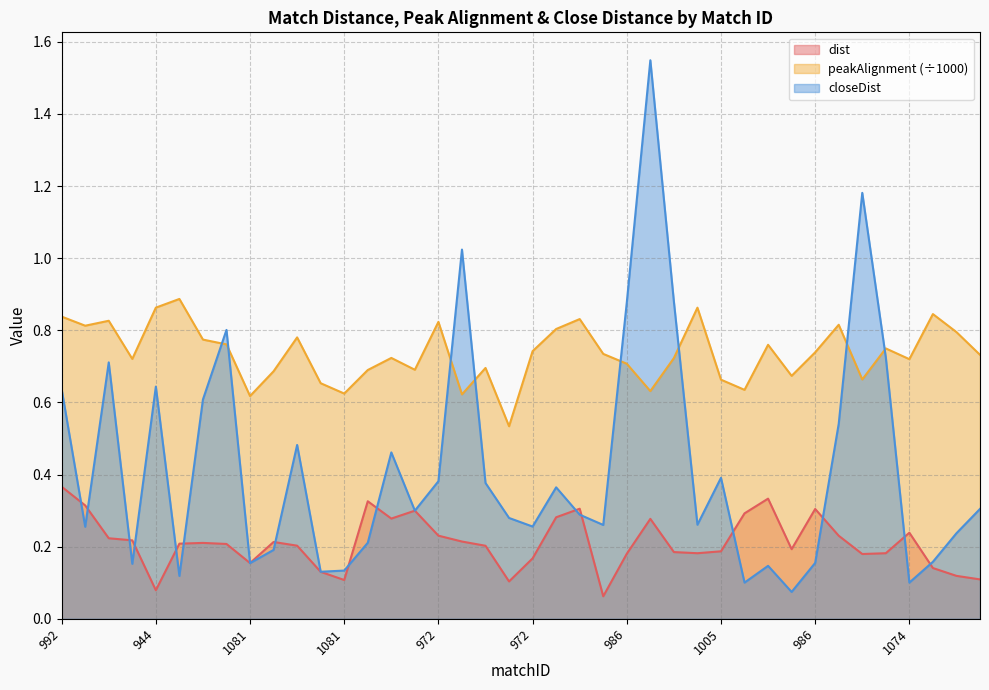

What are all the series names shown in the legend?

dist, peakAlignment (÷1000), closeDist